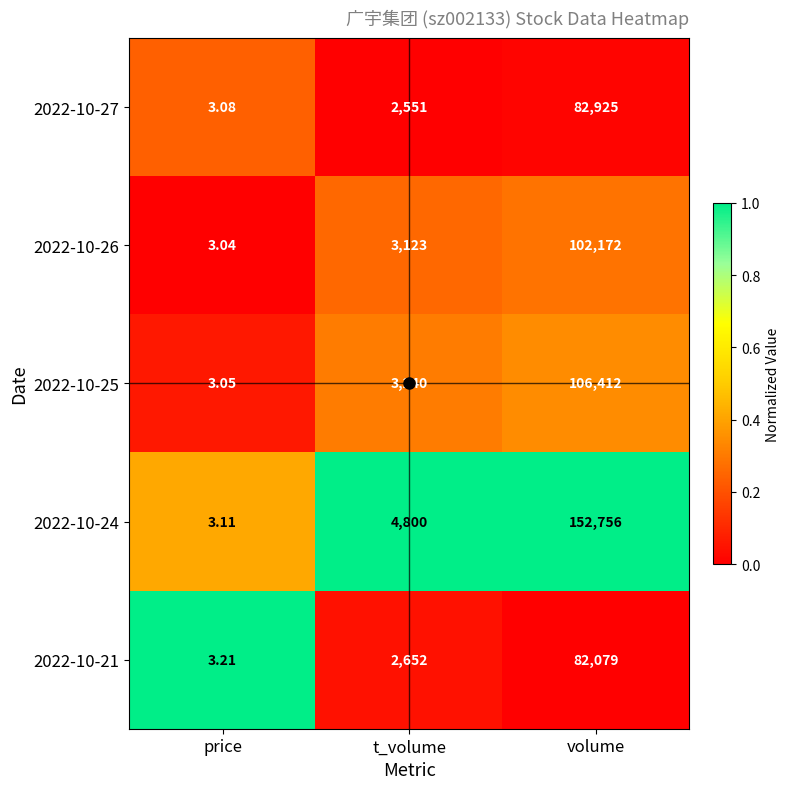

Rank the categories by 2022-10-24 value from highest to lowest.

volume, t_volume, price